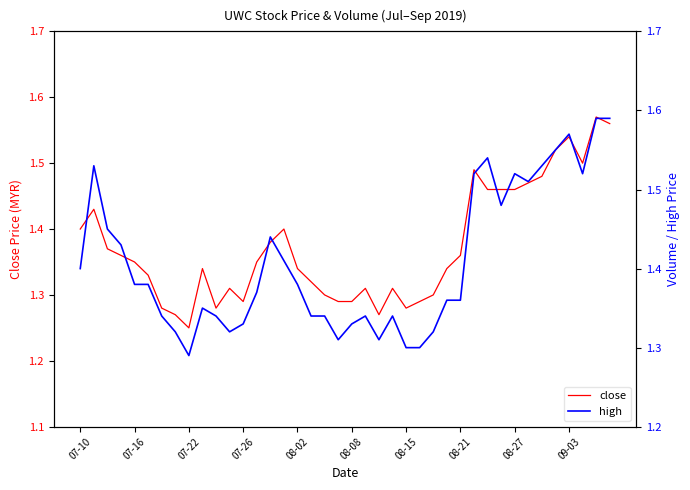

What position from the left is 37?

38